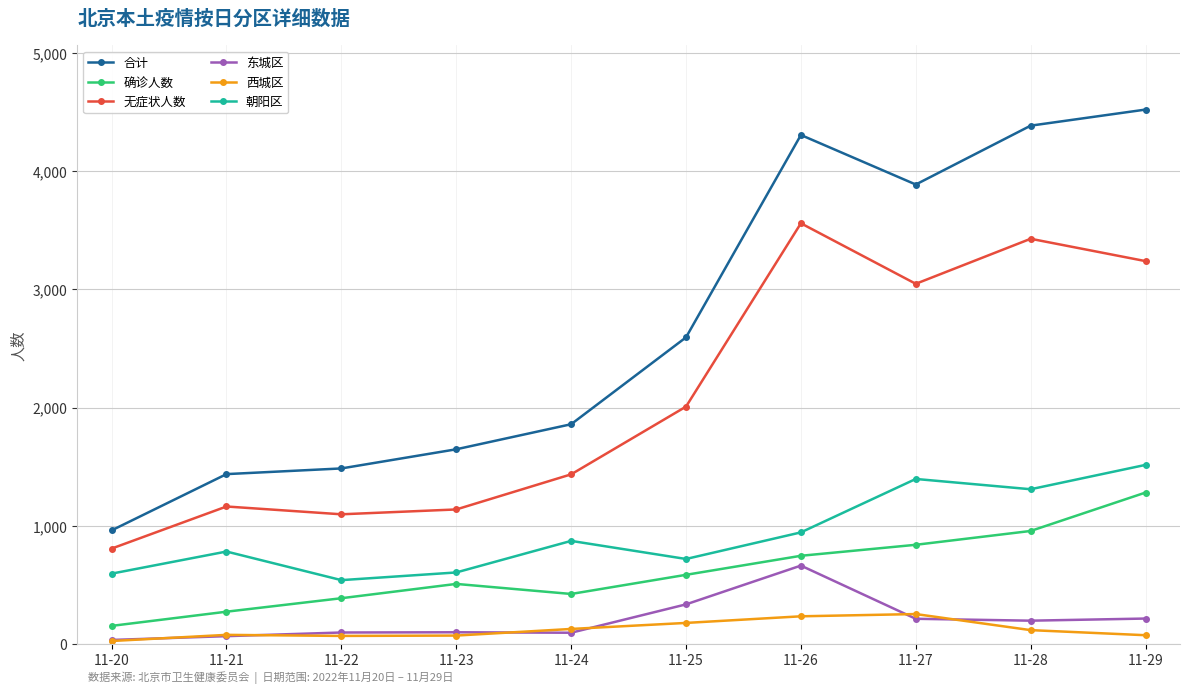

At which label does 确诊人数 reach its peak?

11-29